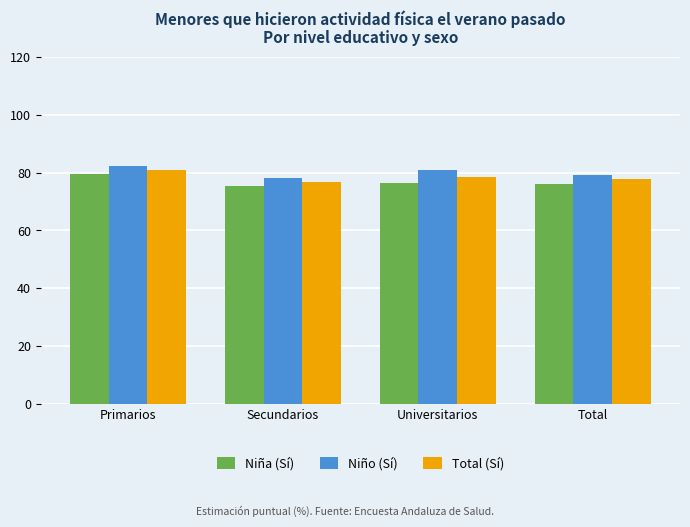

What is the total value across all series at Total?

232.8